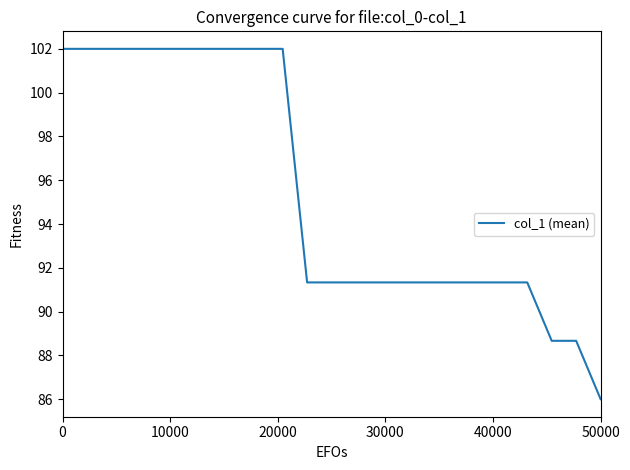

Count the number of data series in this chart.

1